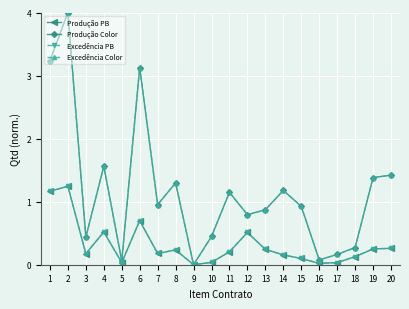

Between 9 and 17, which is larger?

17